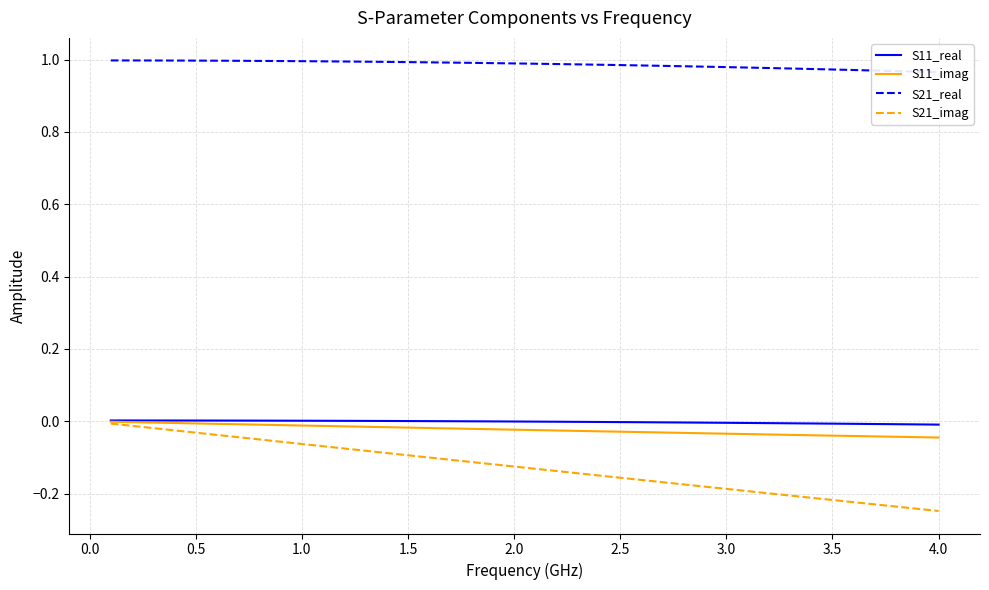

What is the maximum value for S21_real?

1.0